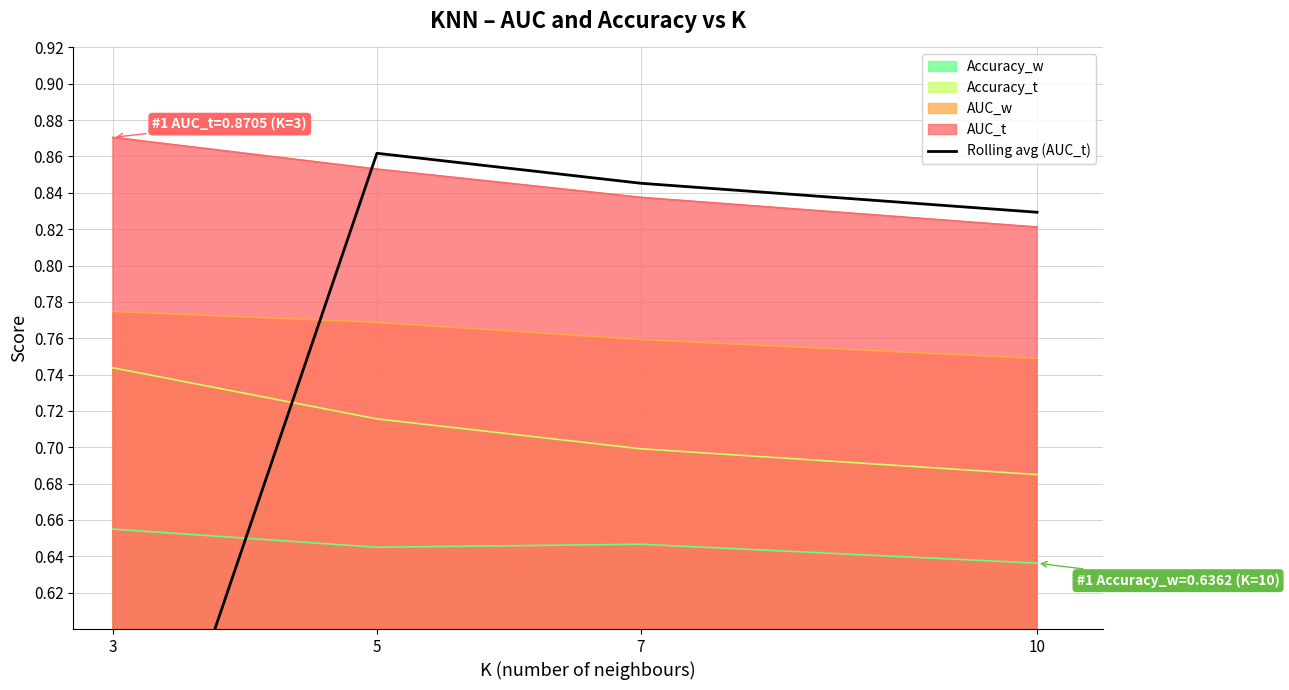

Rank the categories by AUC_t value from lowest to highest.

10, 7, 5, 3